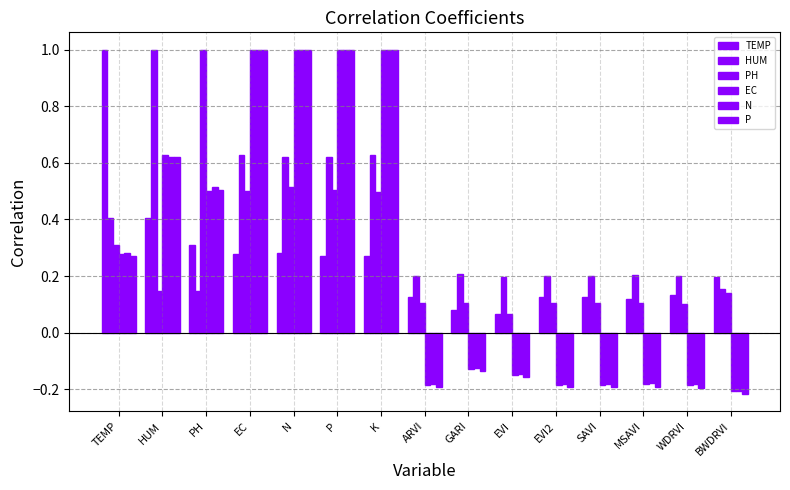

What is the label of the 3rd bar from the left?

PH